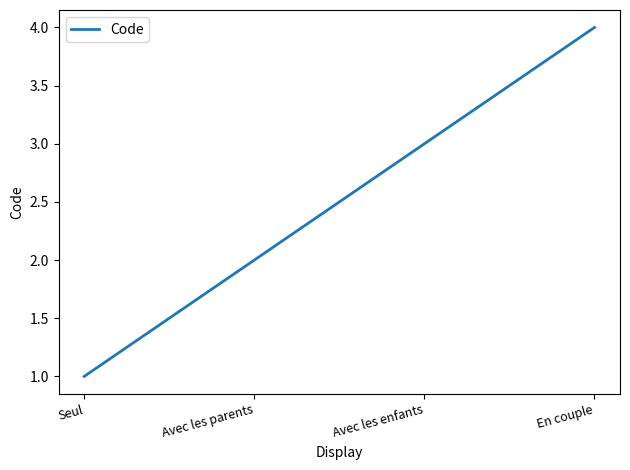

At which category does the chart reach its minimum across all series?

Seul